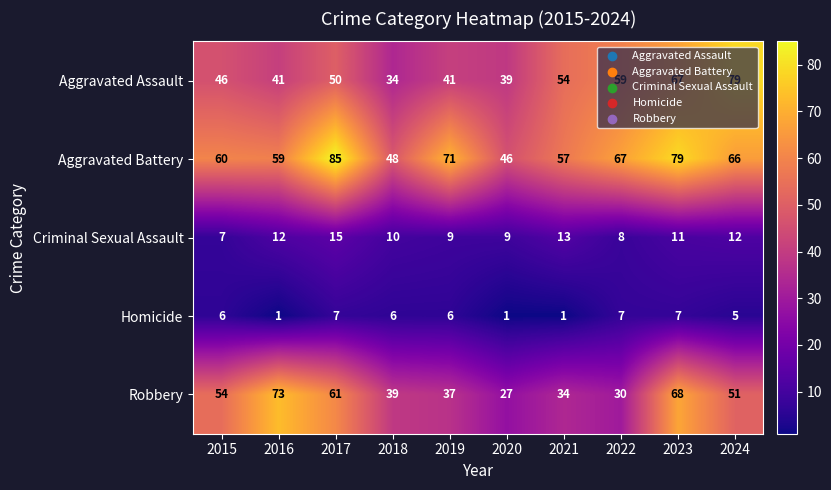

At which category does the chart reach its peak across all series?

2017